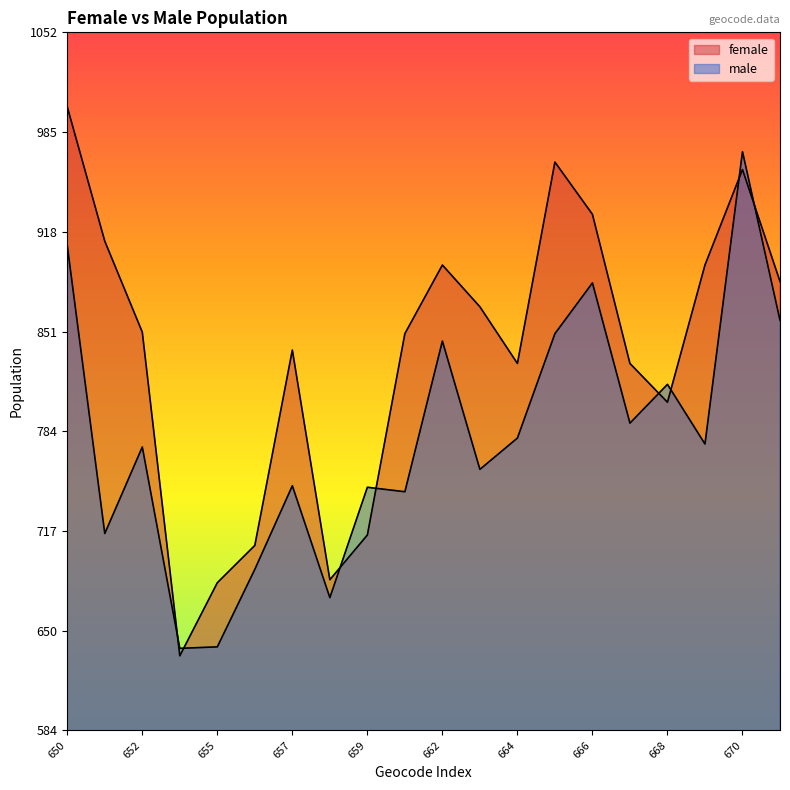

How many lines are shown in the chart?

2